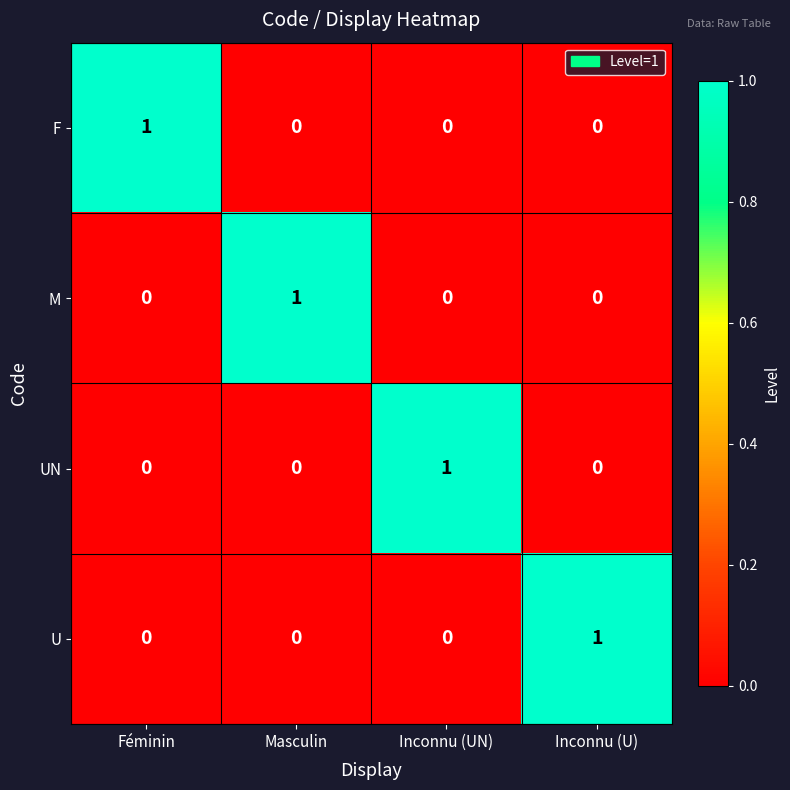

The F series shows -1 at Masculin. True or false?

False